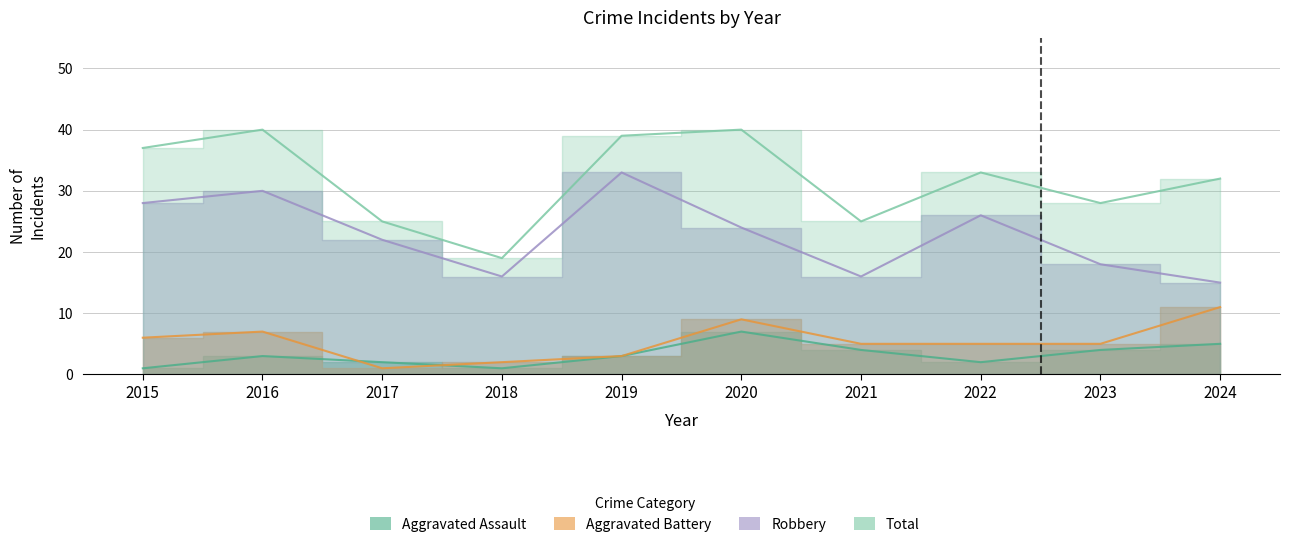

What is the average value of the Robbery series?

23